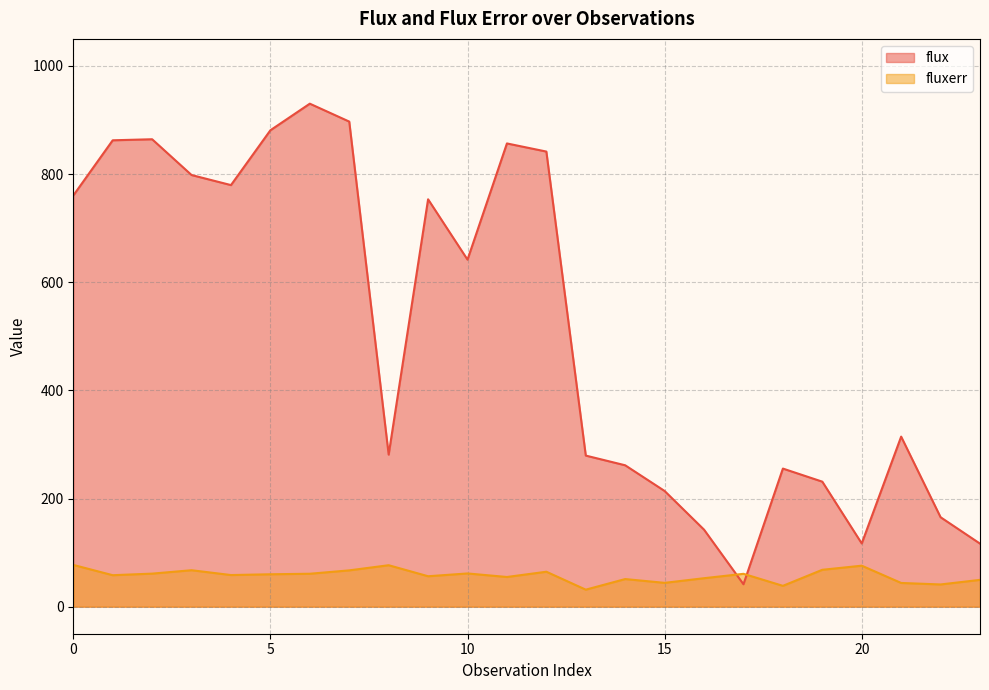

Does the chart have visible grid lines?

Yes